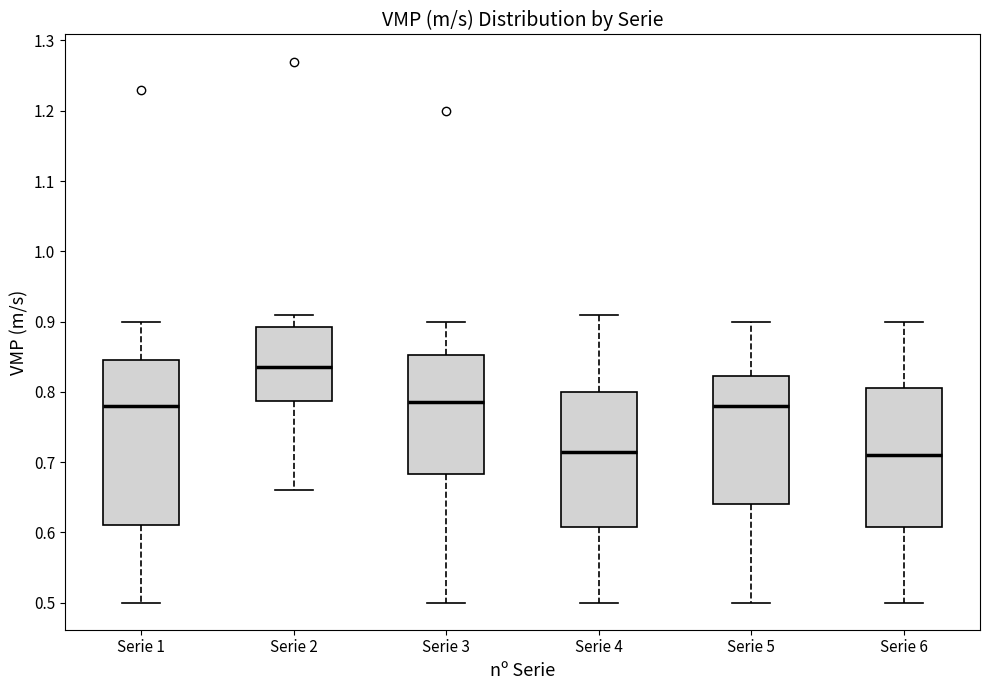

Comparing the boxes themselves (not the whiskers), which one is the tallest?

Serie 1